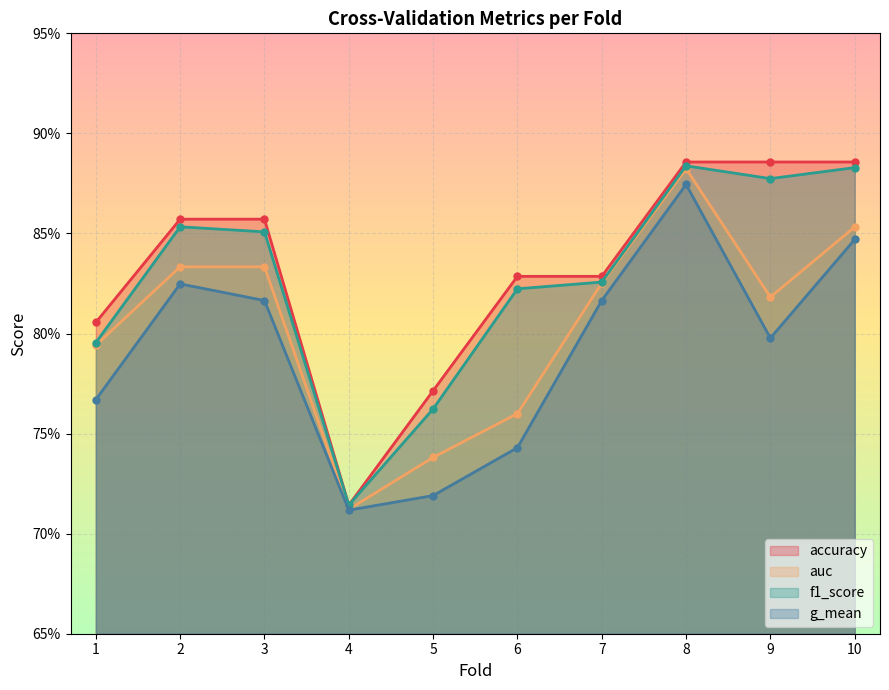

True or false: auc and g_mean intersect in this chart.

False